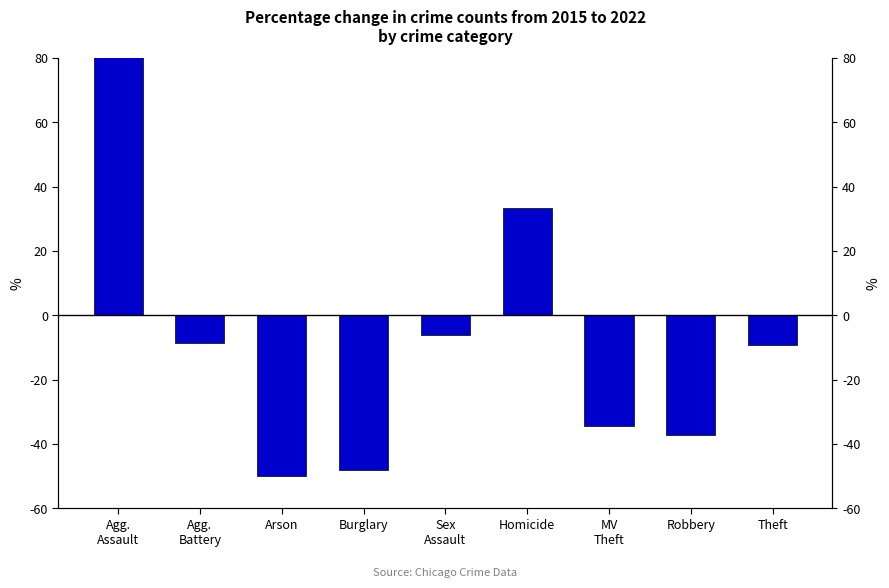

True or false: the data shows -10.2 at Sex
Assault.

False